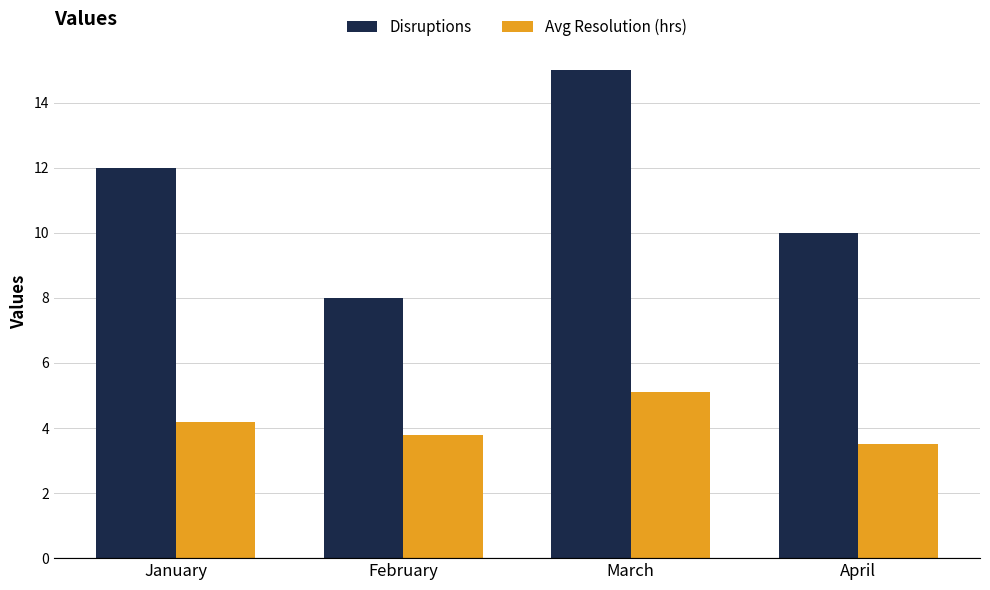

Rank the series by their average value, from lowest to highest.

Avg Resolution (hrs), Disruptions